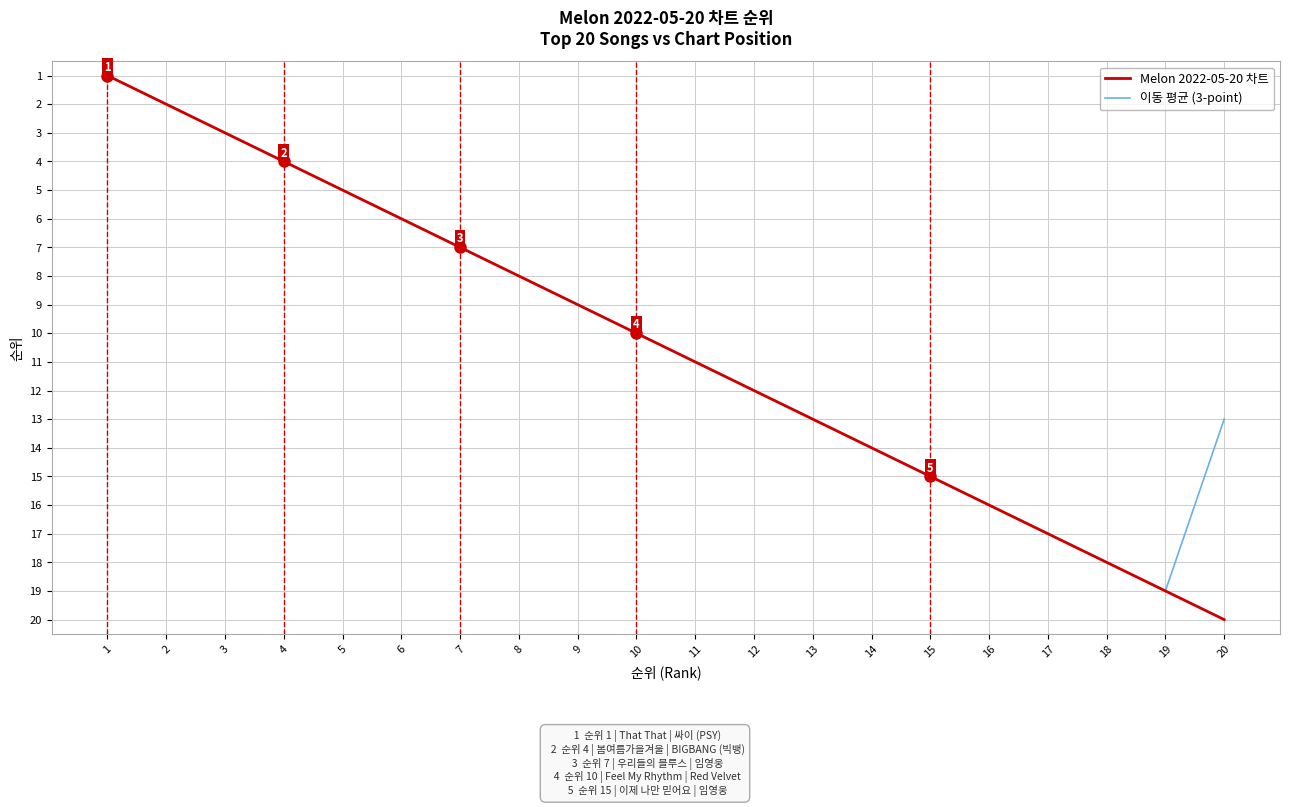

Does the chart display data point markers on the line(s)?

No